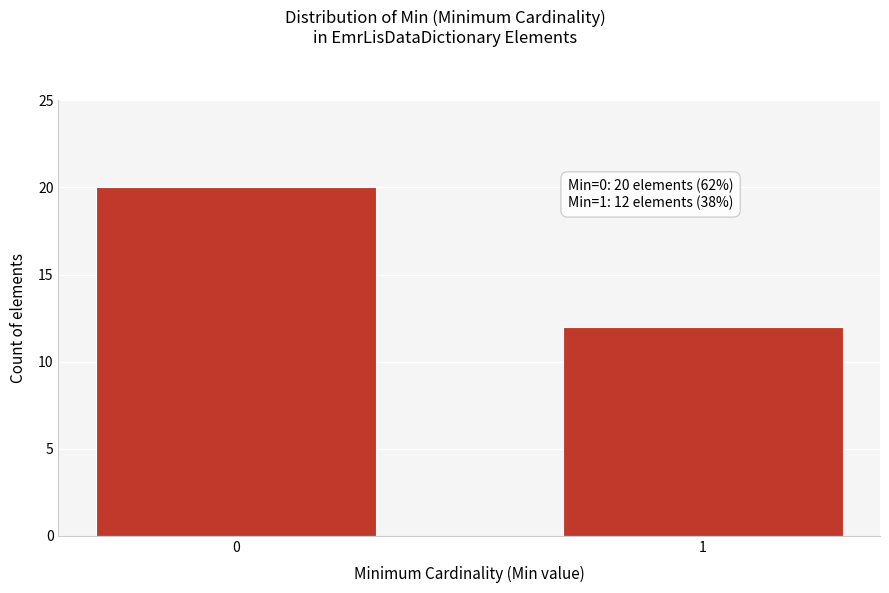

Reading right to left, extract all data points from this chart.

1=12	0=20